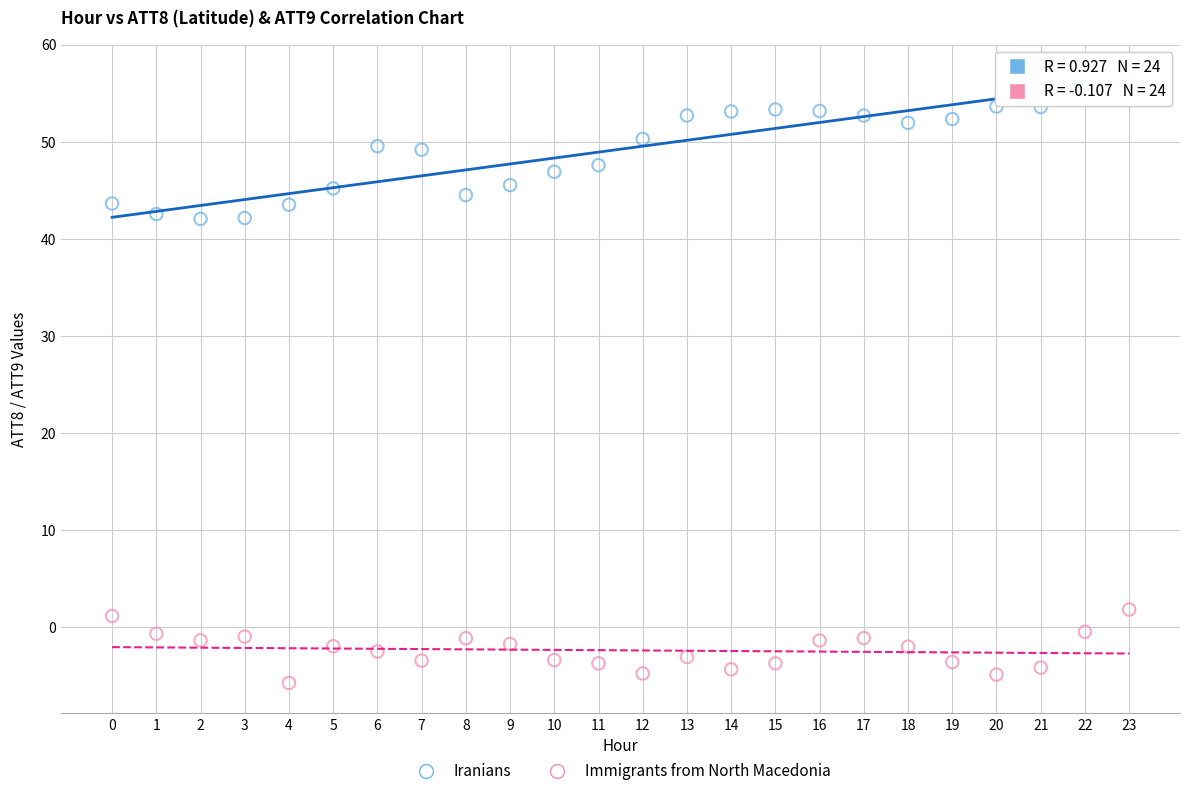

What are all the series names shown in the legend?

Iranians, Immigrants from North Macedonia